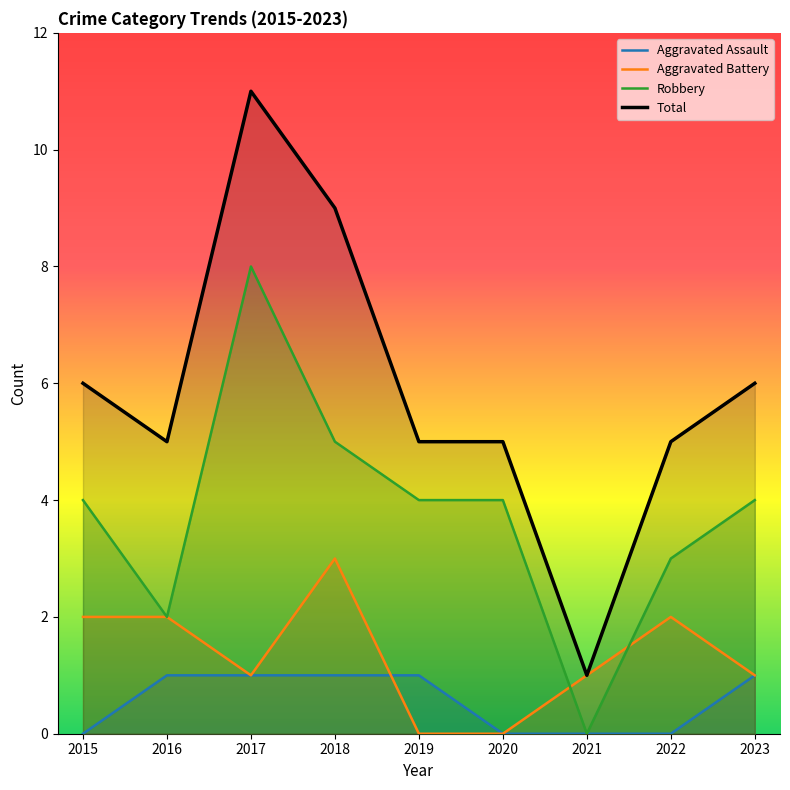

Does the chart have visible grid lines?

No